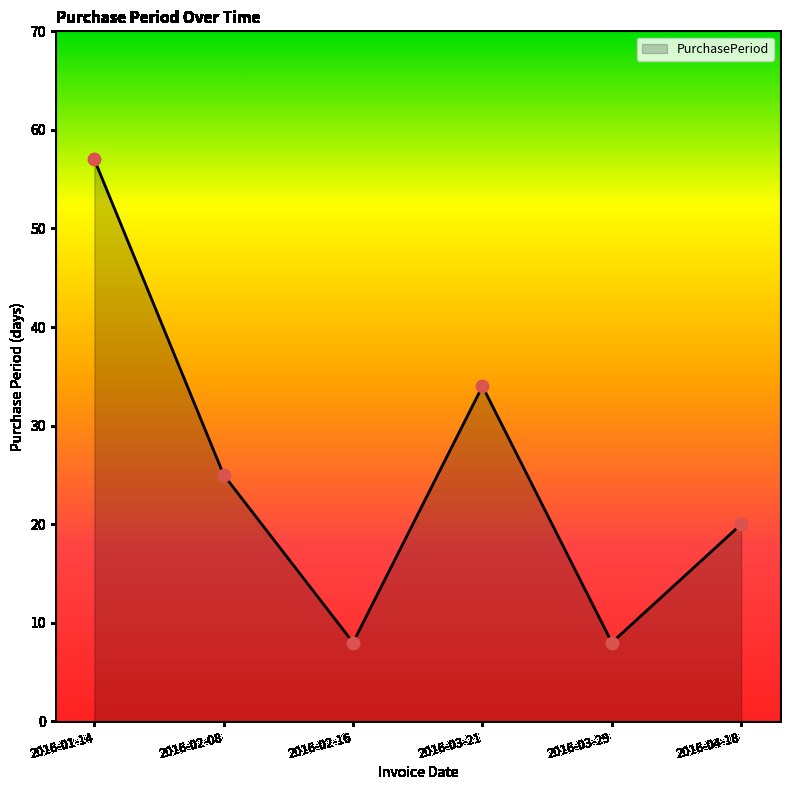

What is the change in value from 2016-03-29 to 2016-04-18?

+12